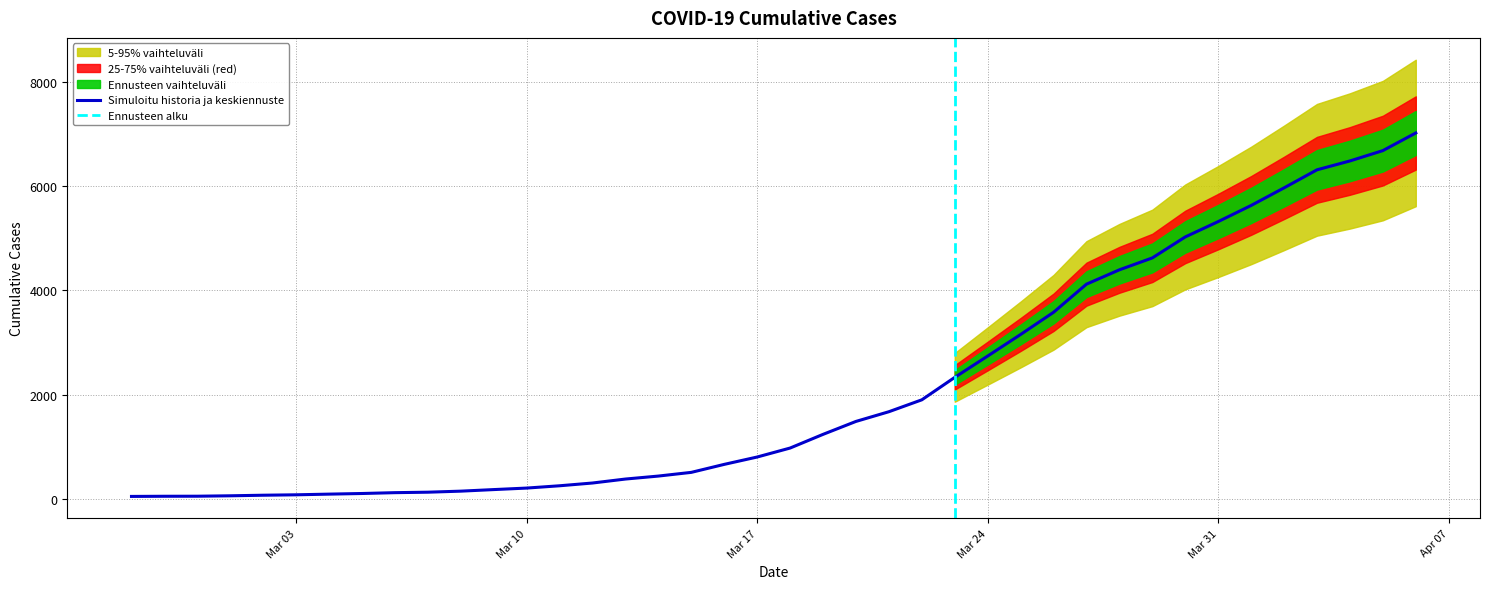

What is the sum of all values?

85461